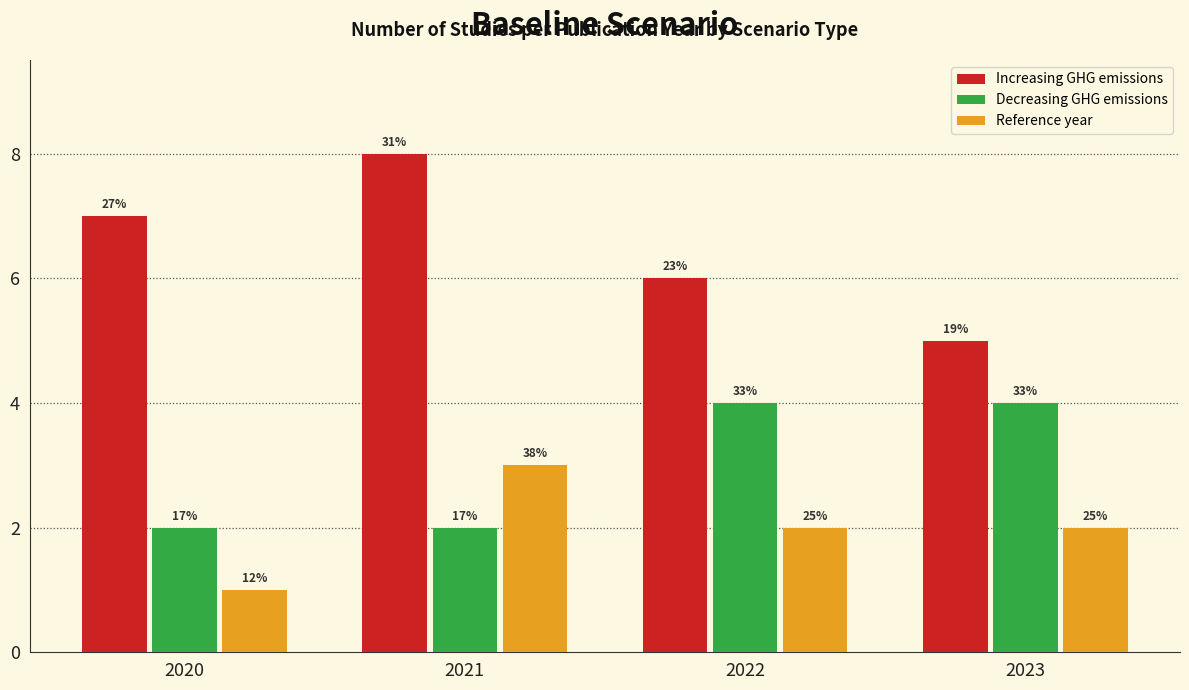

What is the difference between the highest and lowest values at 2022?

4